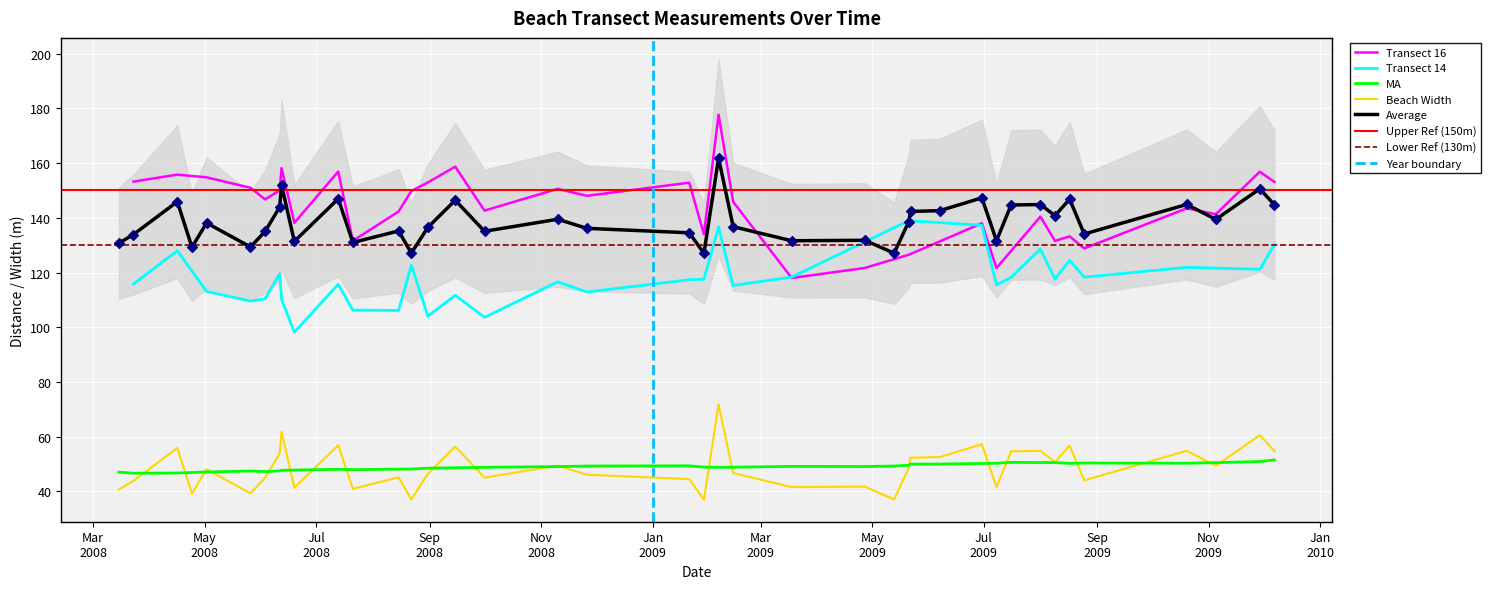

True or false: MA and Average cross at least once.

False